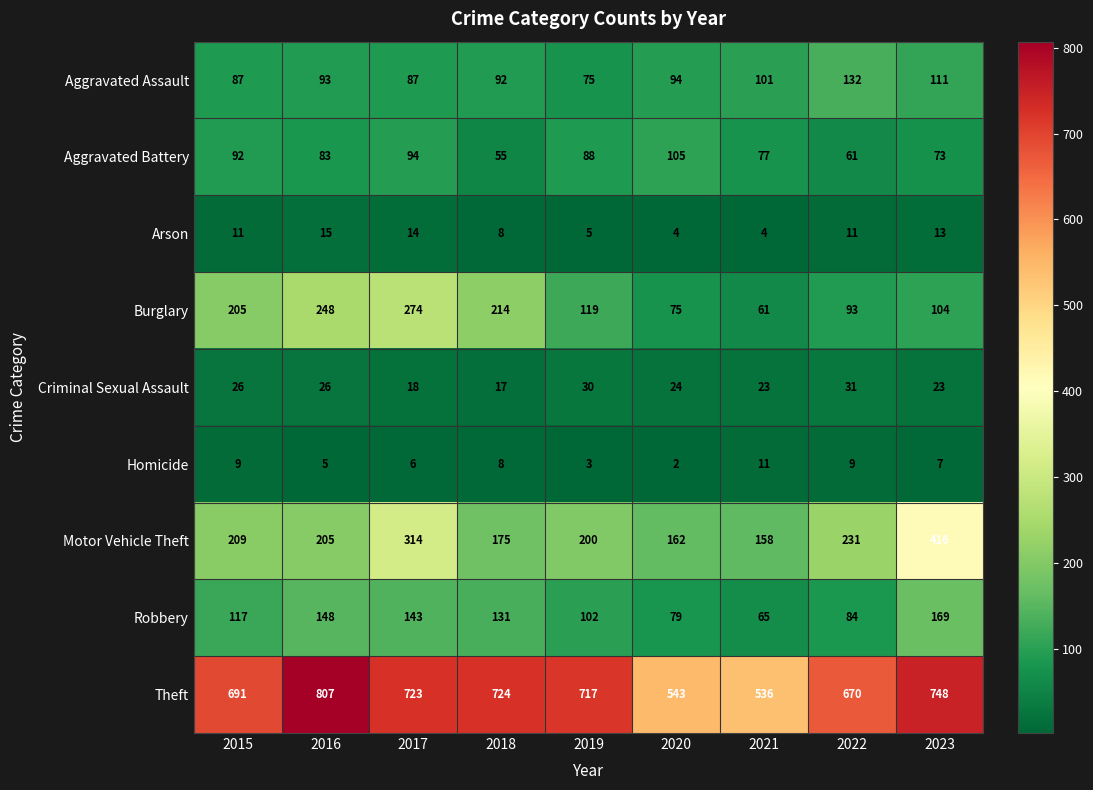

At which label does Criminal Sexual Assault reach its minimum?

2018